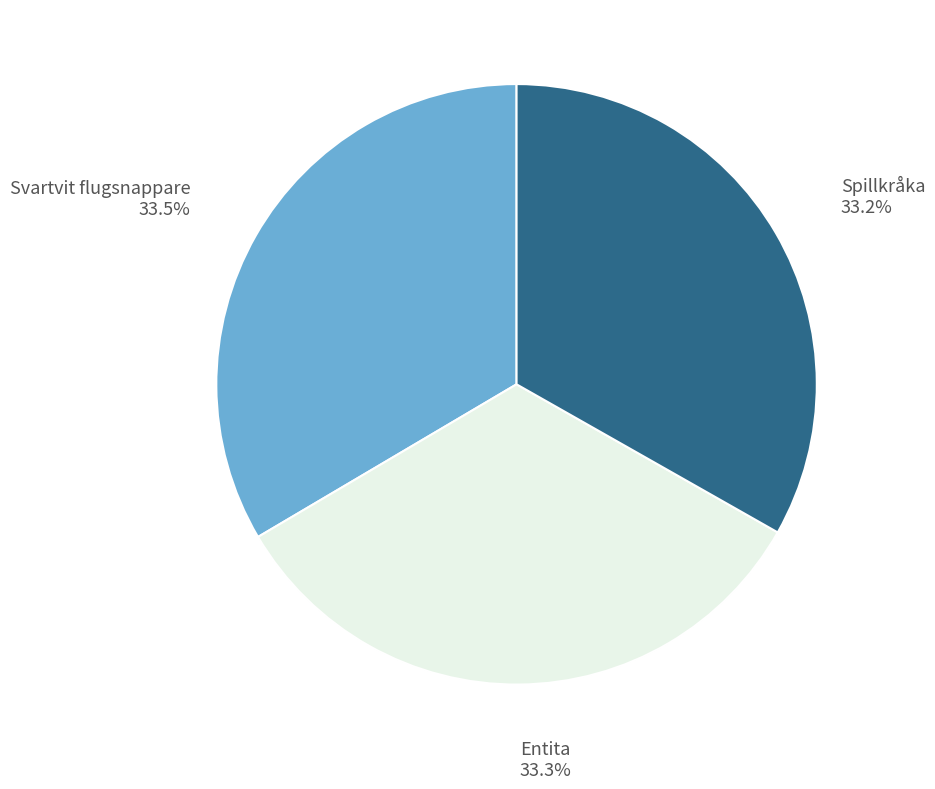

What is the total percentage of Entita and Svartvit flugsnappare?

66.8%